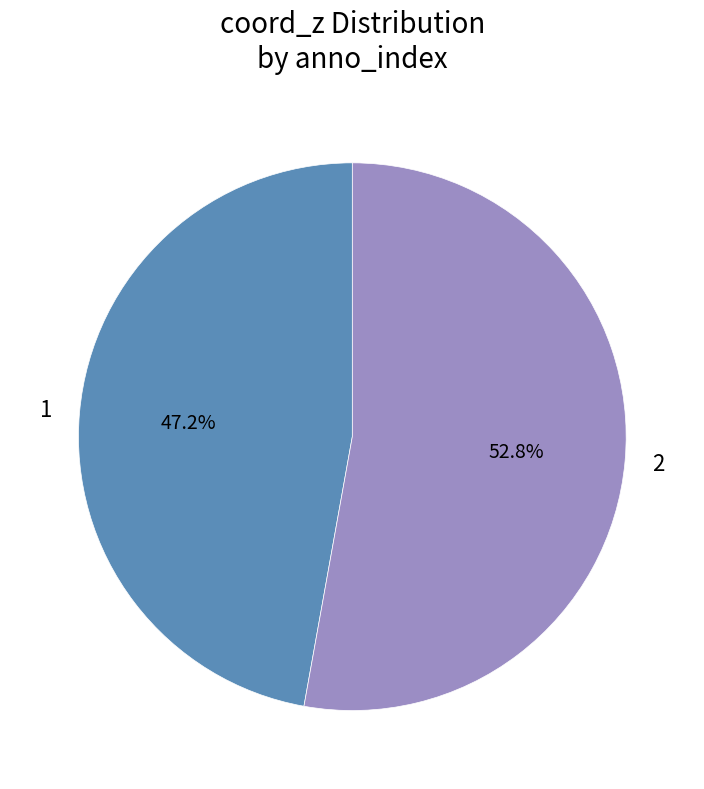

To the nearest percent, what is the combined percentage of 1 and 2?

100%